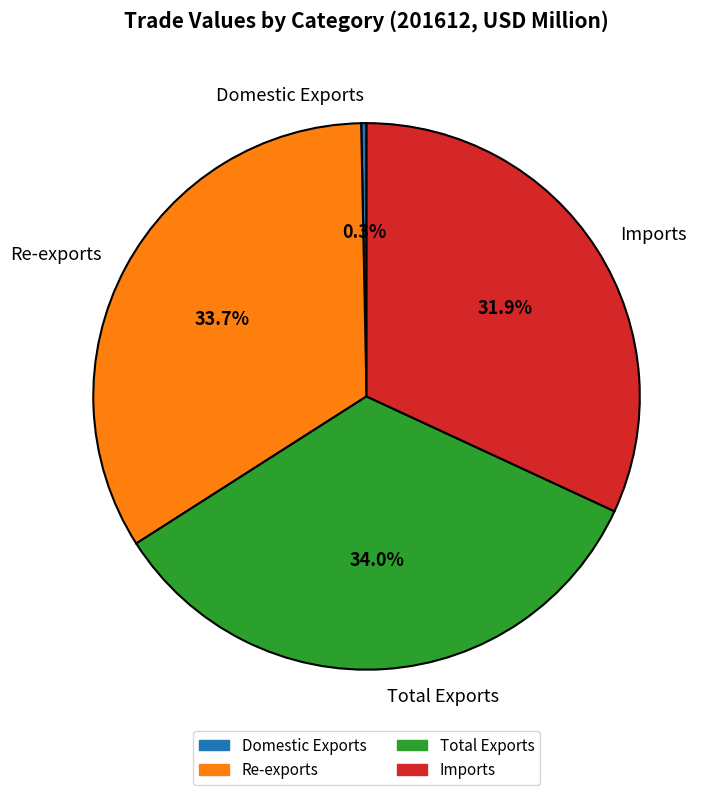

How many segments does this pie chart have?

4